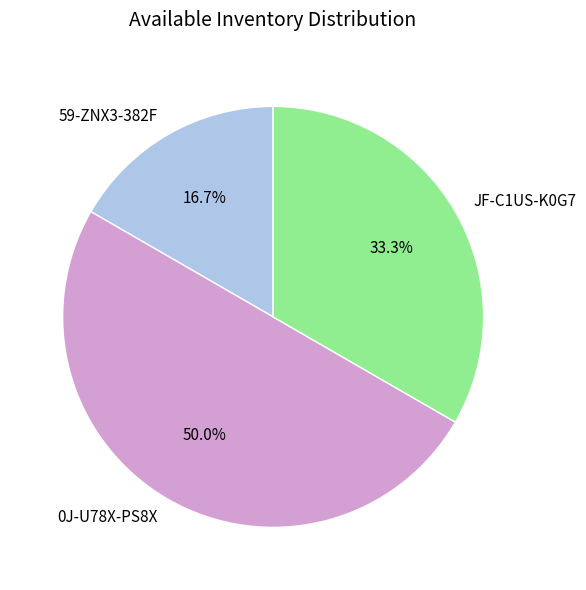

Combined, what portion of the pie is JF-C1US-K0G7 and 0J-U78X-PS8X?

83.3%